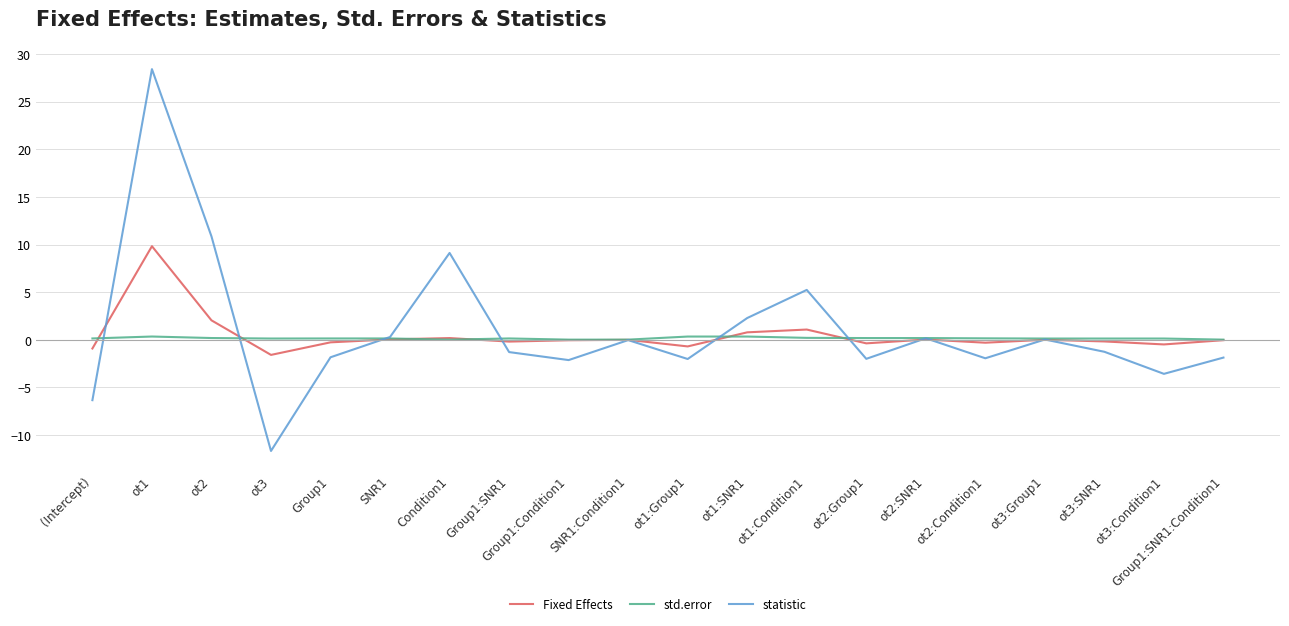

What is the difference between the highest and lowest values at ot2?

10.7